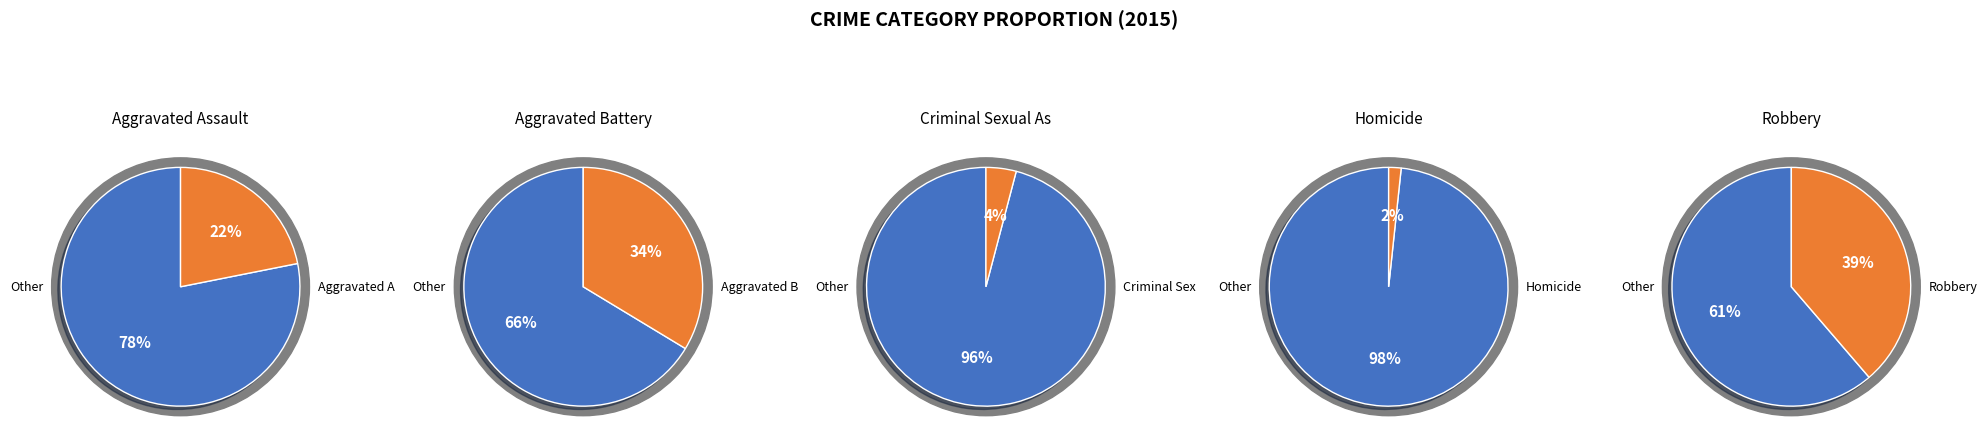

What is the largest slice in the pie chart?

Robbery